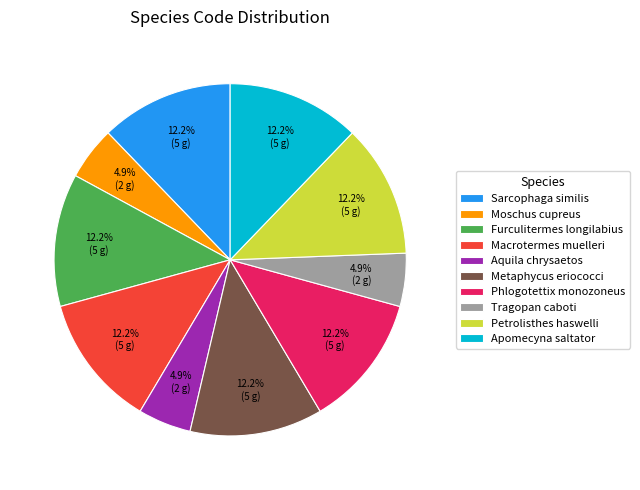

To the nearest percent, what is the difference between the largest and smallest slice percentages?

7%